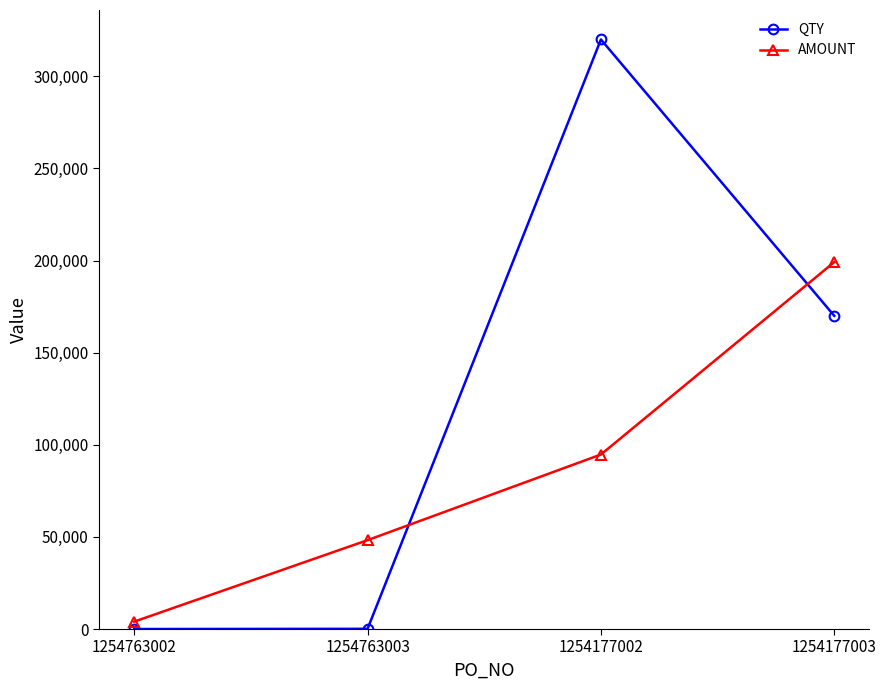

Rank the series by their maximum value, from highest to lowest.

QTY, AMOUNT